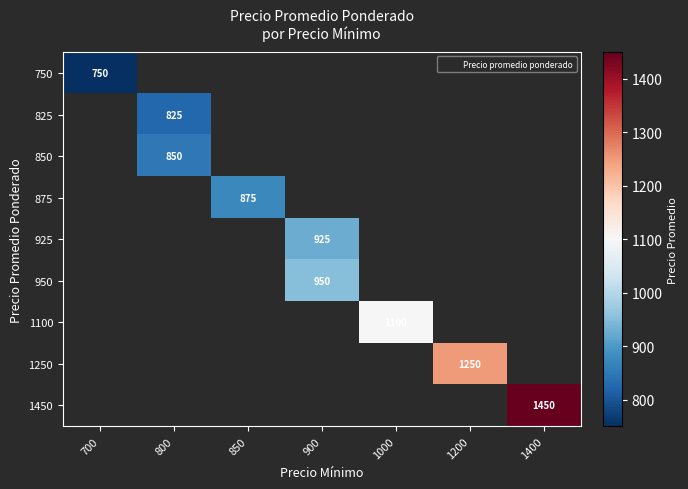

Rank the series by their maximum value, from lowest to highest.

750, 825, 850, 875, 925, 950, 1100, 1250, 1450